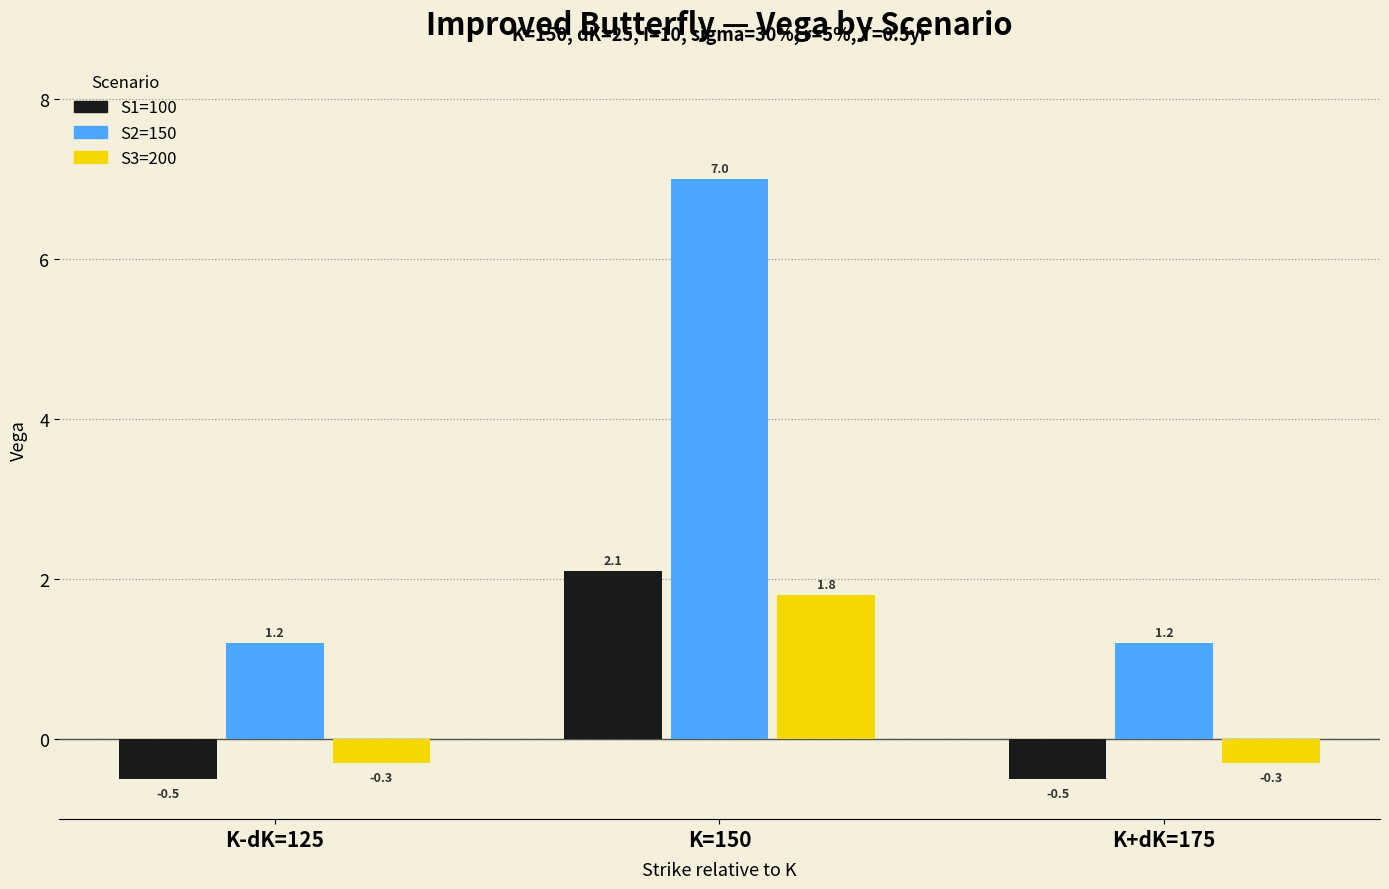

Which series has the largest range (max minus min)?

S2=150